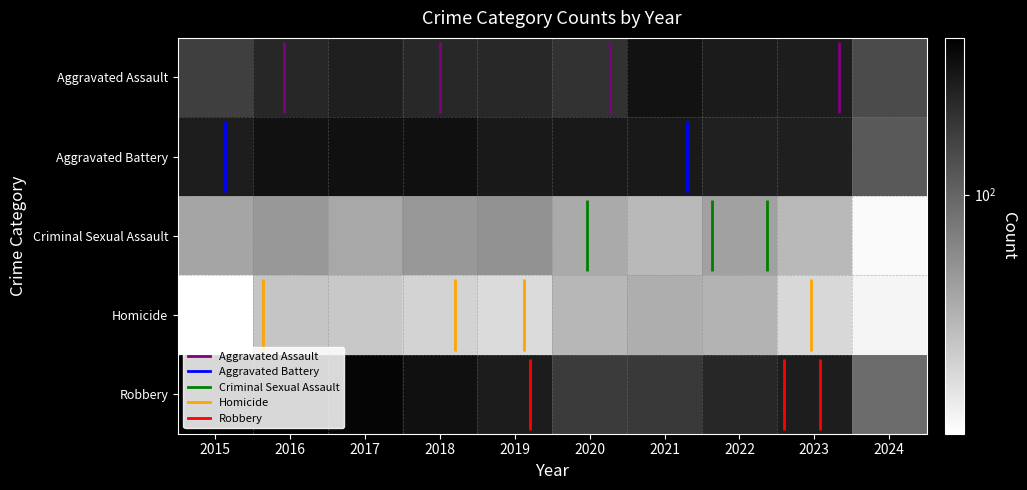

How many distinct data groups are displayed?

5